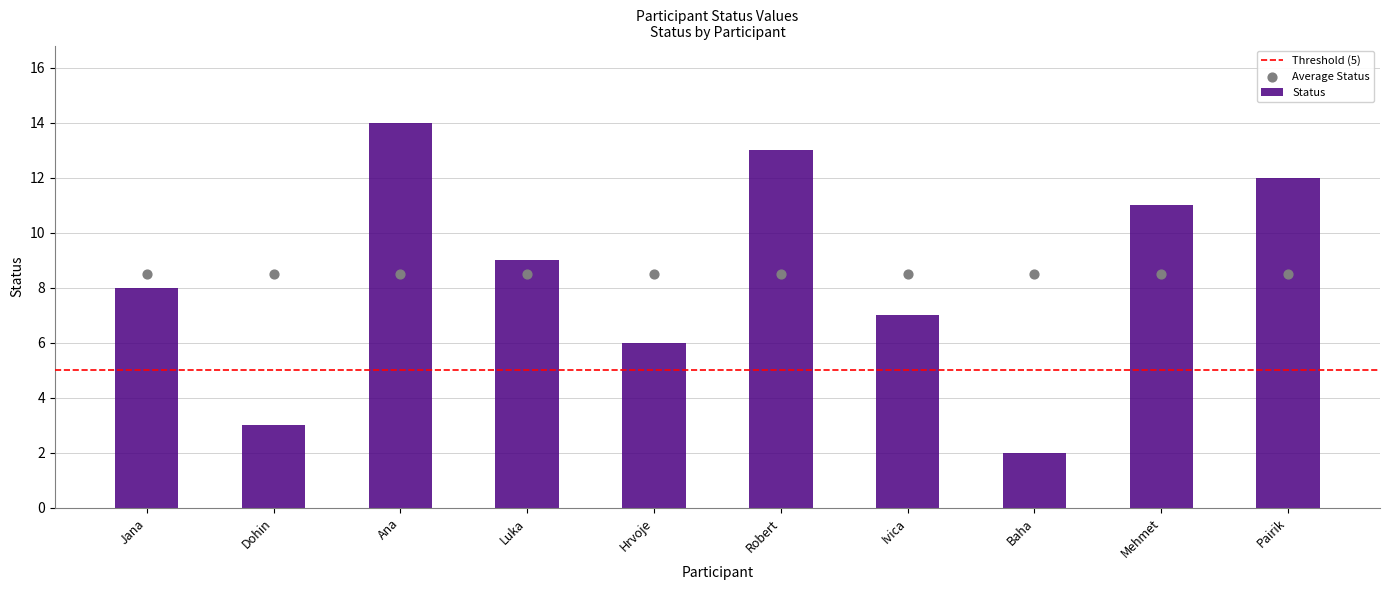

What is the change in value from Jana to Ivica?

-1